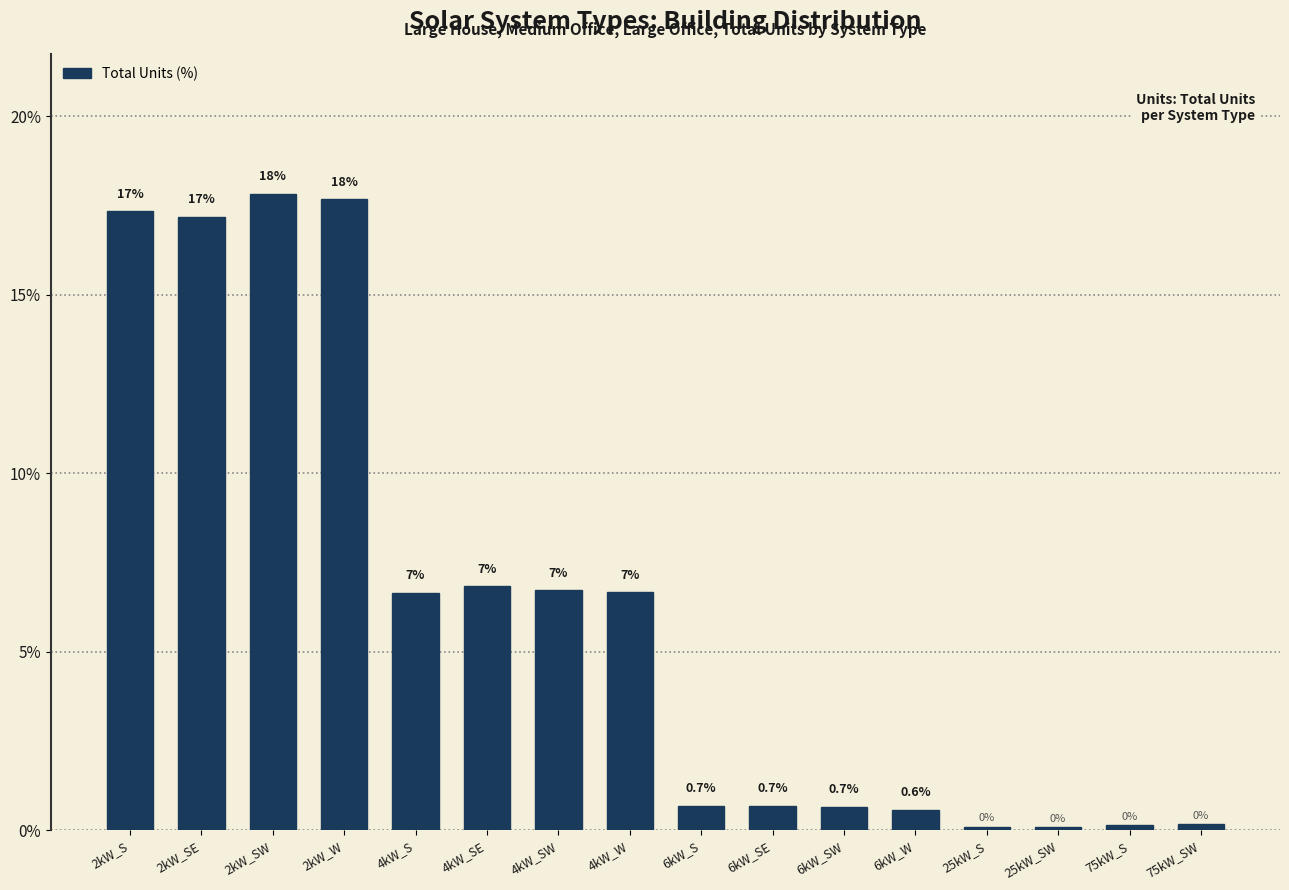

Where is the data nearest to the value 8?

4kW_SE